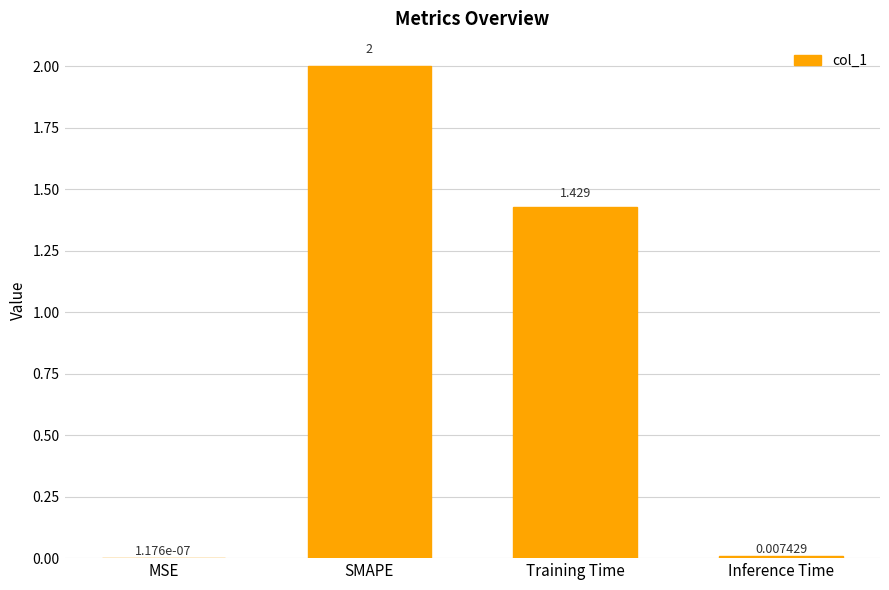

At which category does the chart reach its peak across all series?

SMAPE